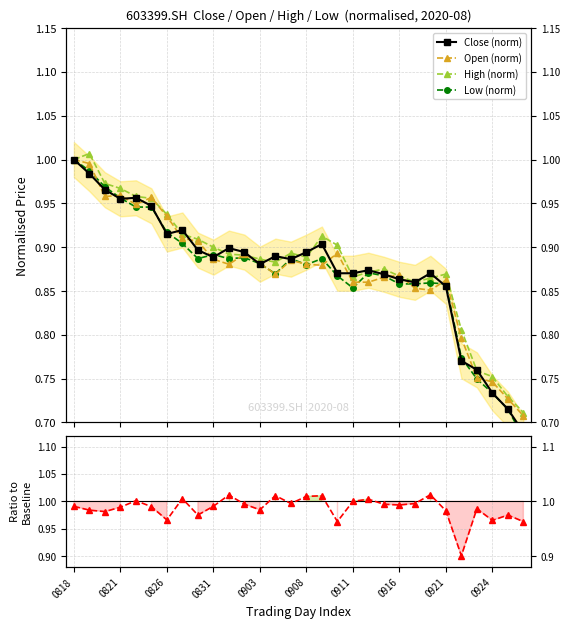

Between 0908 and 0911, which series saw the biggest shift?

Close (norm)